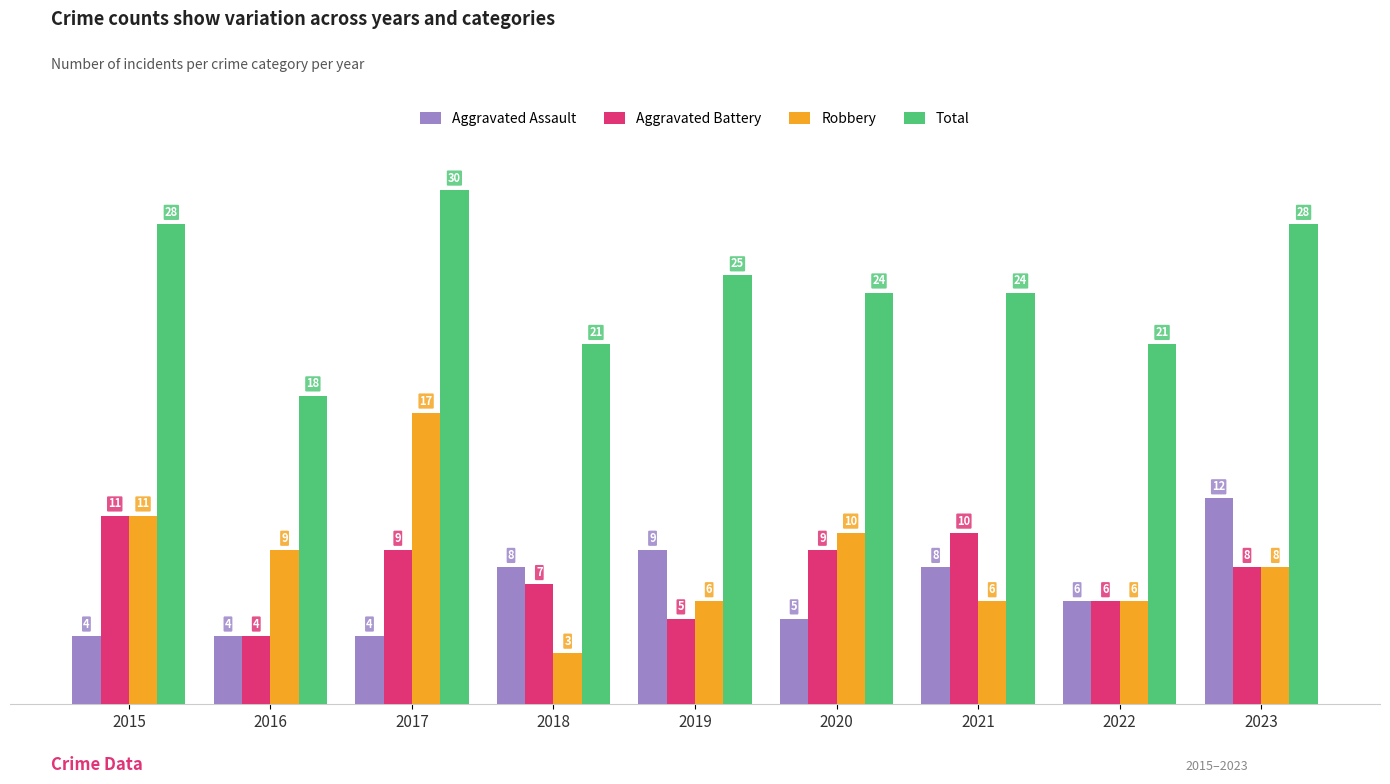

What is the average value of the Aggravated Assault series?

7